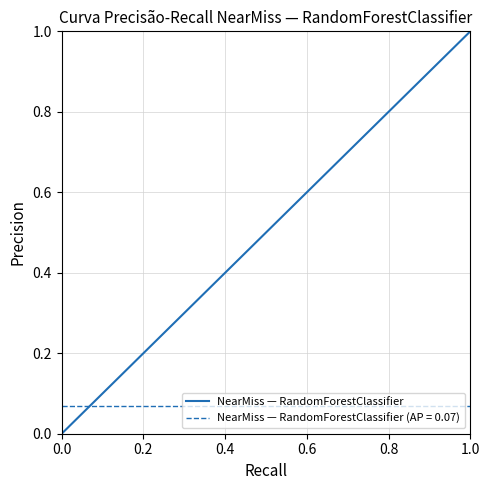

How many values are above zero?

19